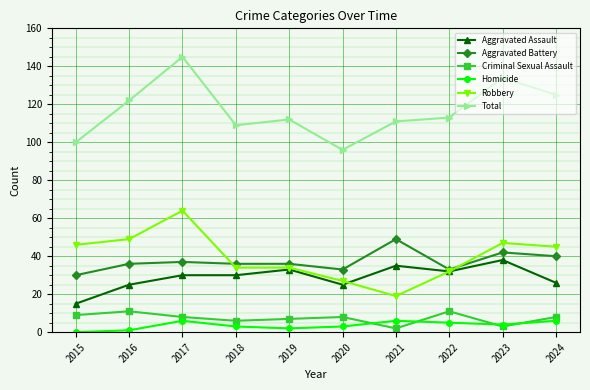

At which category does Total reach its first local peak?

2017